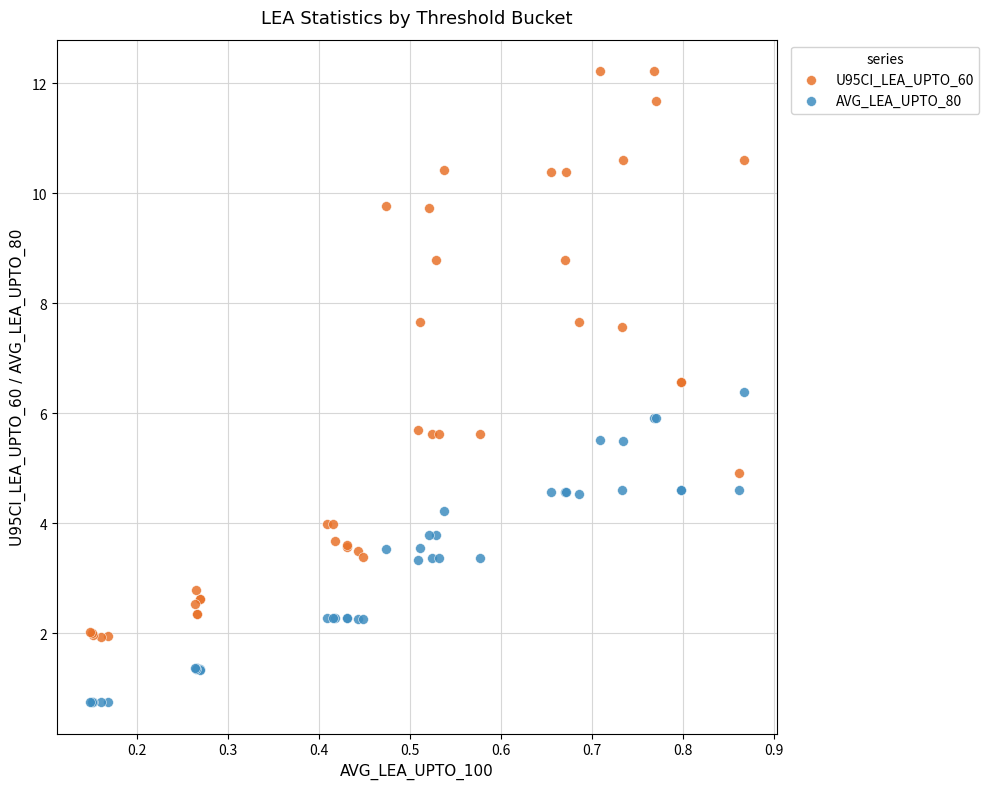

Which series has the largest Y range (max minus min)?

U95CI_LEA_UPTO_60